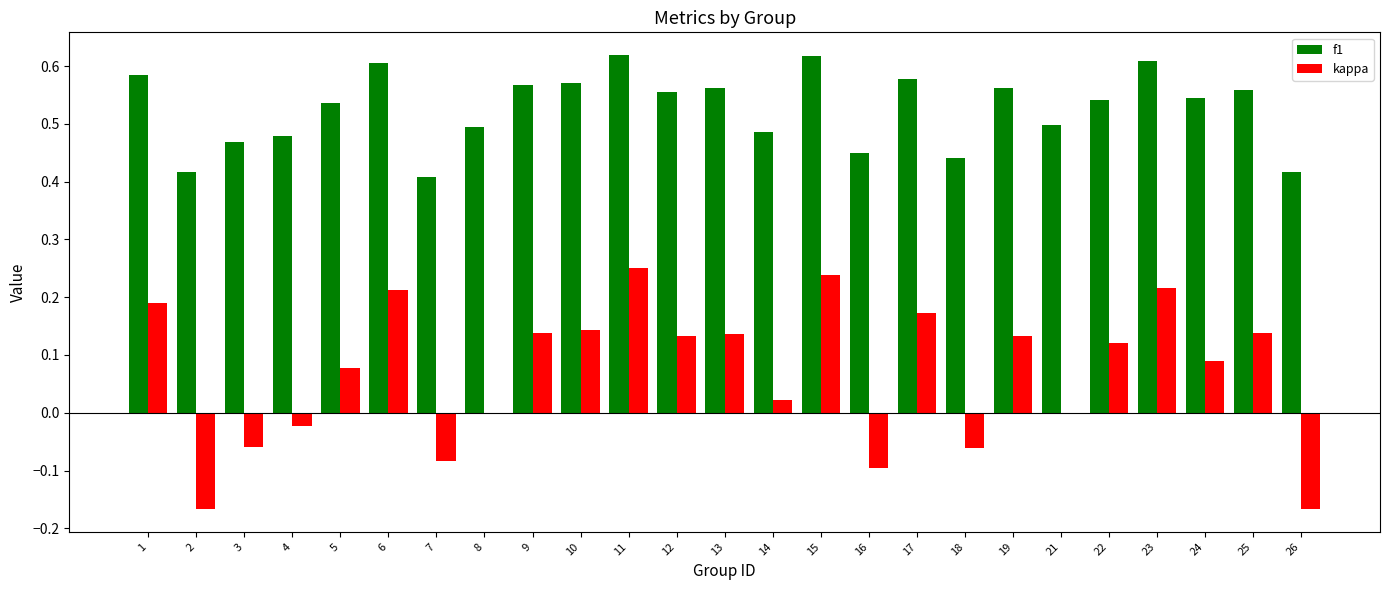

What is the total value across all series at 22?

0.7